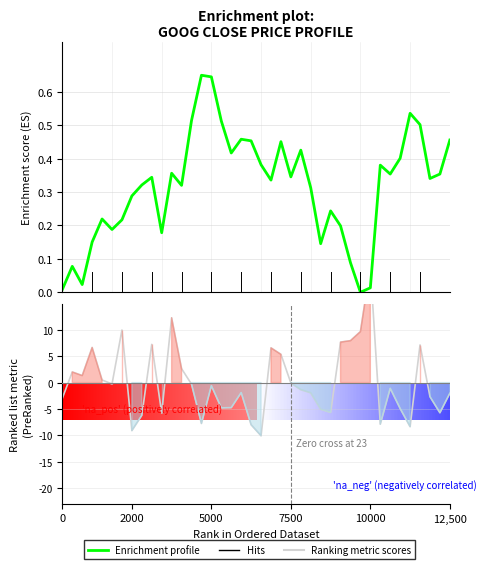

List the series in order of their overall mean, lowest first.

Ranking metric scores, Enrichment profile